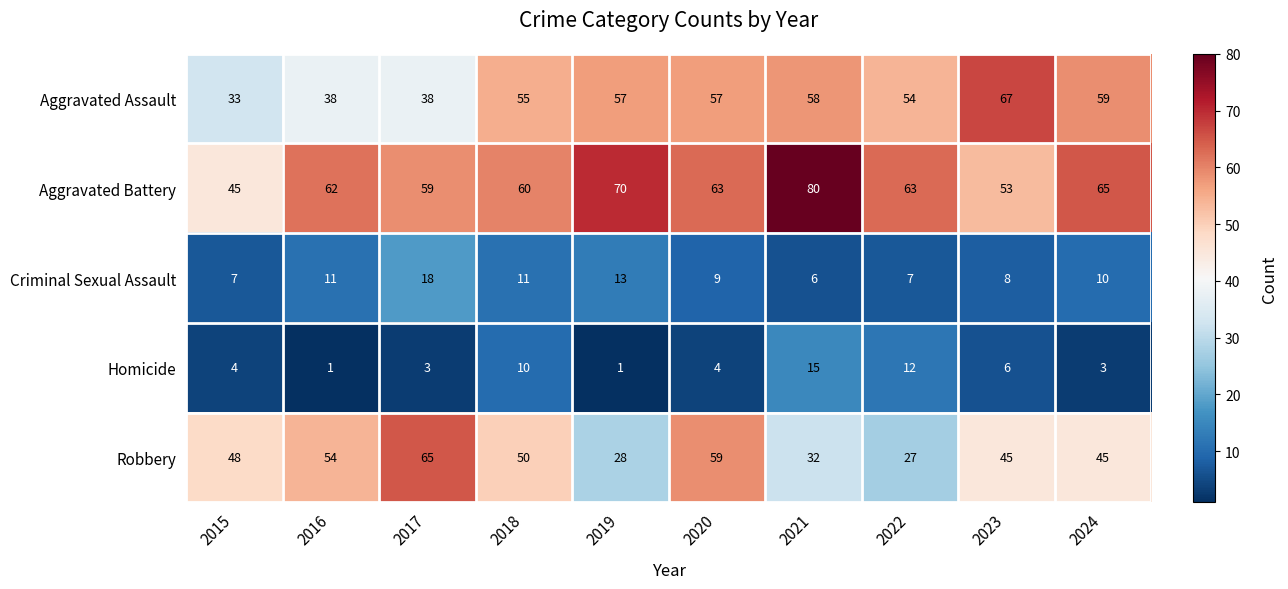

How many distinct data groups are displayed?

5